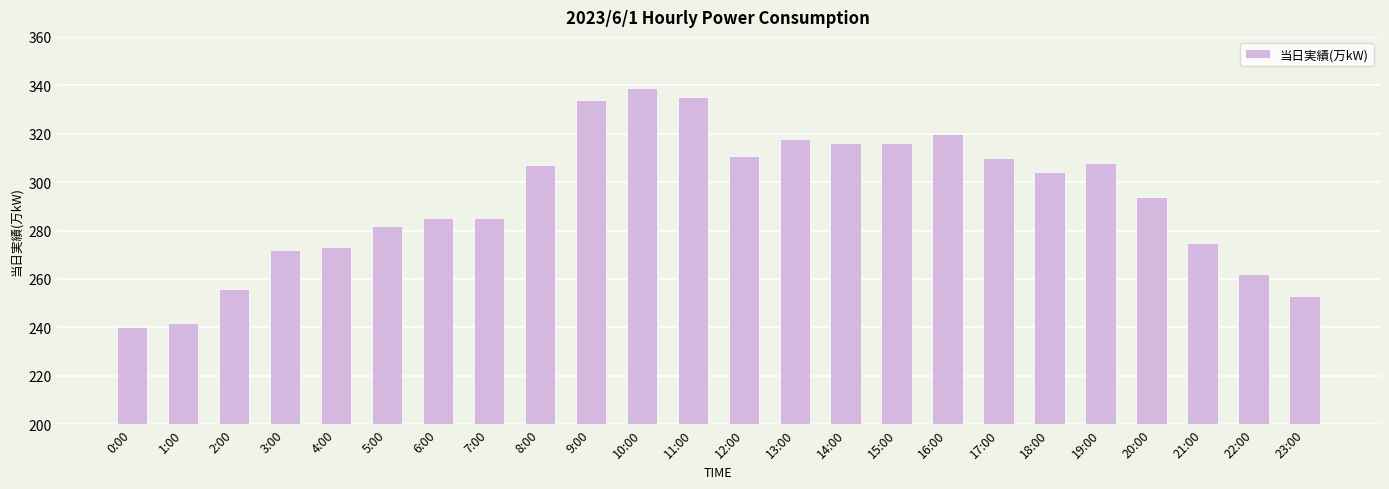

What position from the left is 18:00?

19